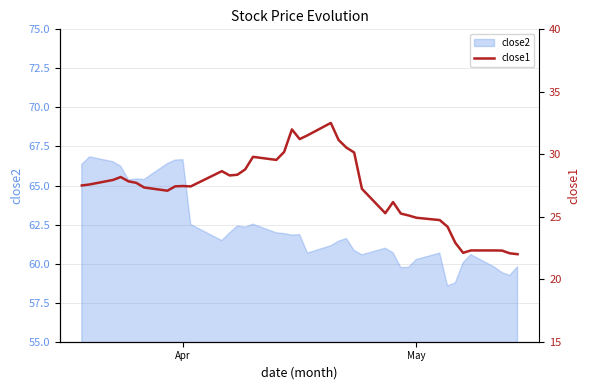

What is the minimum value for close2?

58.6